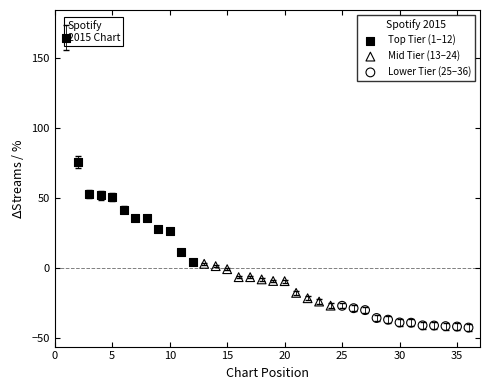

Which series reaches the maximum Y coordinate?

Top Tier (1–12)